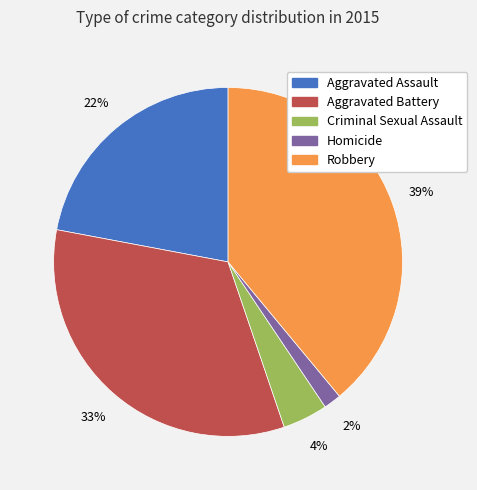

The Aggravated Assault slice represents 8% of the pie. True or false?

False